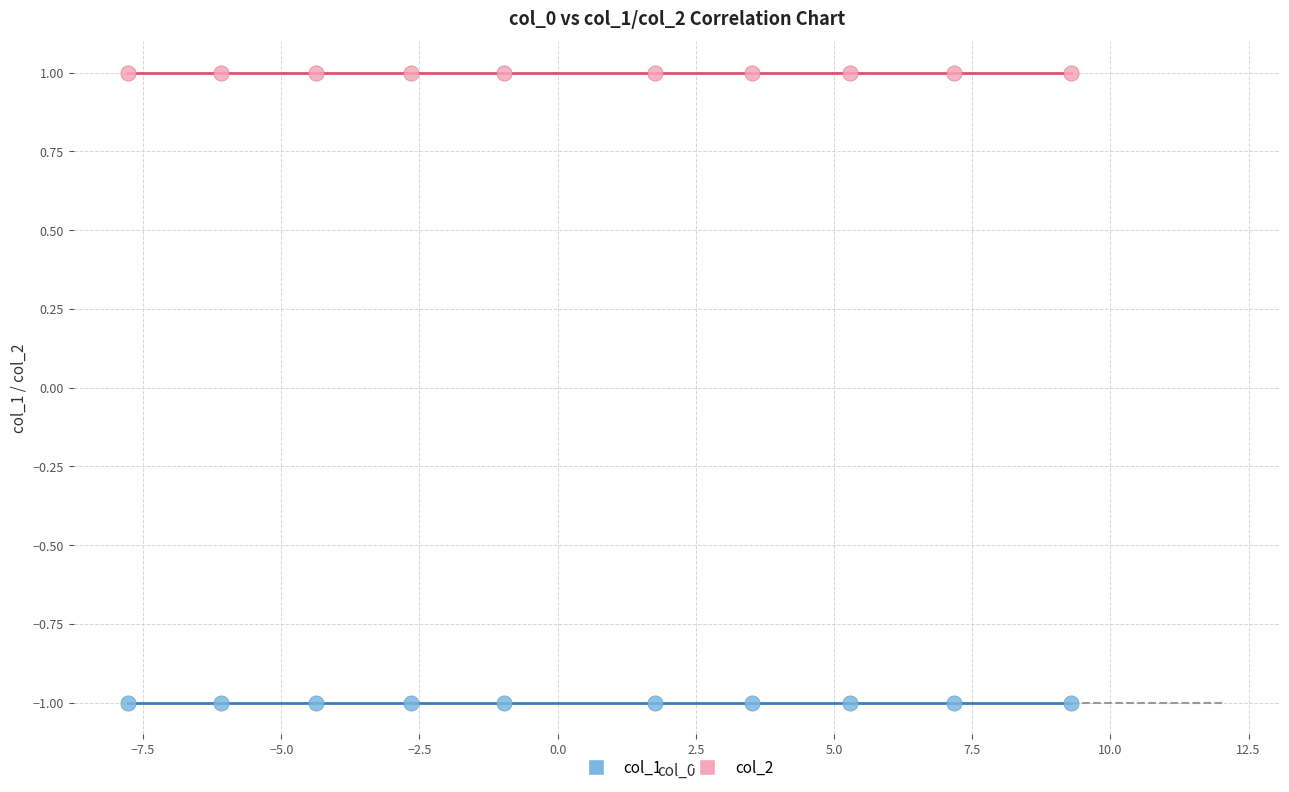

Which series contains the lowest Y value?

col_1